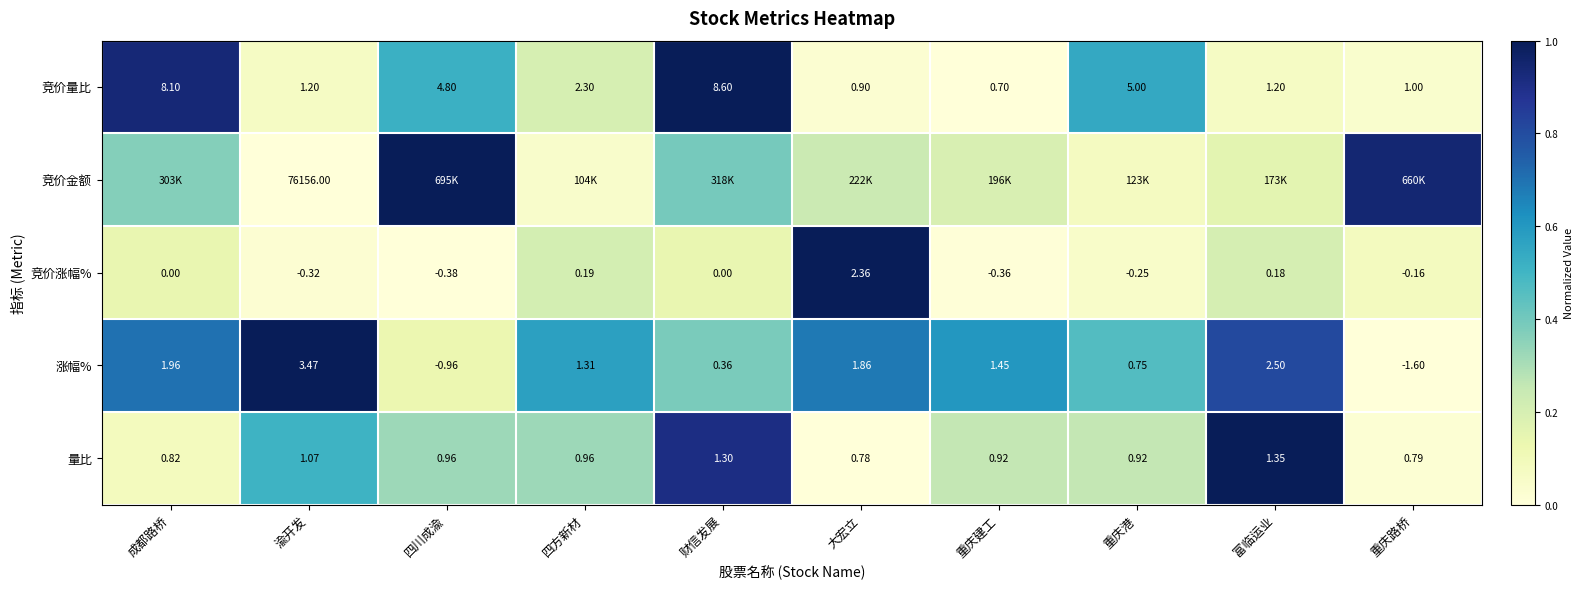

Which category has the highest value in the 竞价涨幅% series?

大宏立